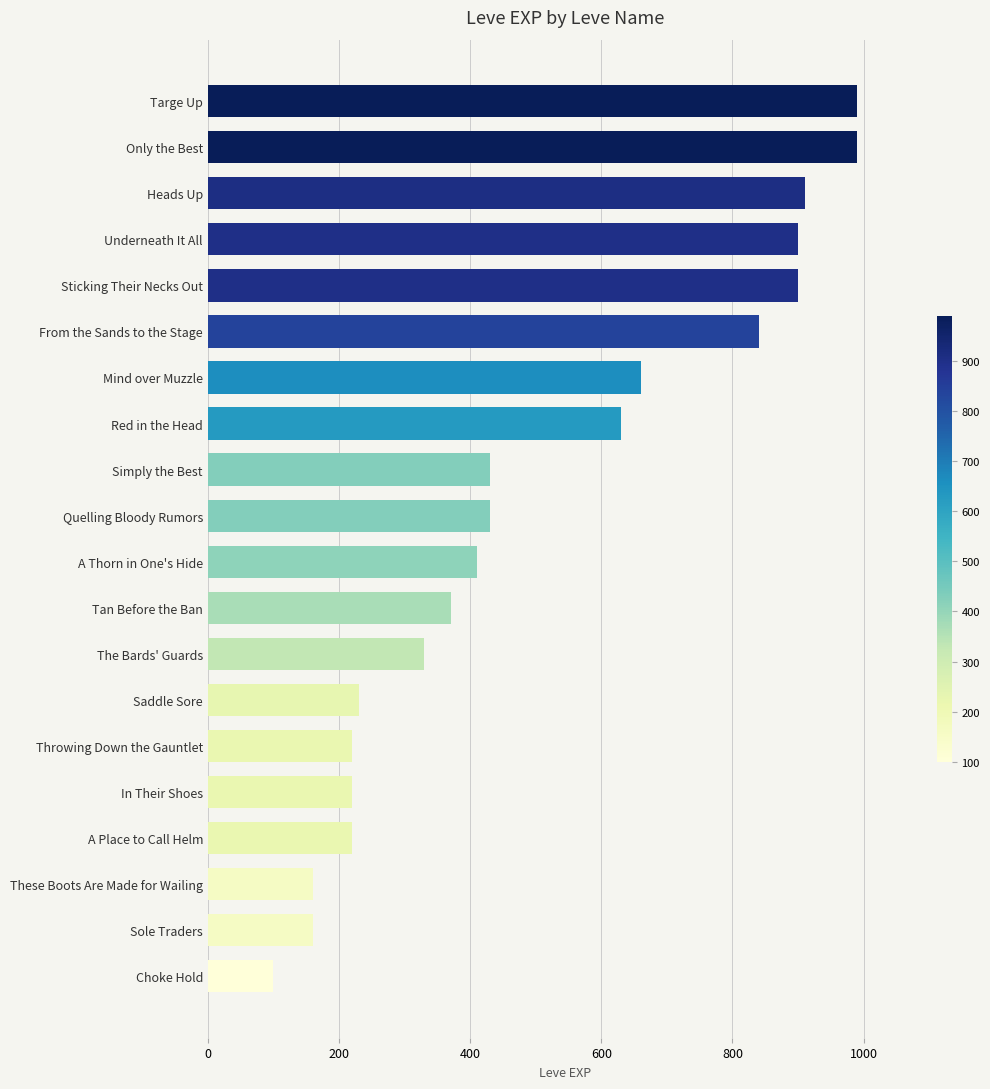

Reading bottom to top, what are all the values shown in this chart?

Choke Hold=100	Sole Traders=160	These Boots Are Made for Wailing=160	A Place to Call Helm=220	In Their Shoes=220	Throwing Down the Gauntlet=220	Saddle Sore=230	The Bards' Guards=330	Tan Before the Ban=370	A Thorn in One's Hide=410	Quelling Bloody Rumors=430	Simply the Best=430	Red in the Head=630	Mind over Muzzle=660	From the Sands to the Stage=840	Sticking Their Necks Out=900	Underneath It All=900	Heads Up=910	Only the Best=990	Targe Up=990